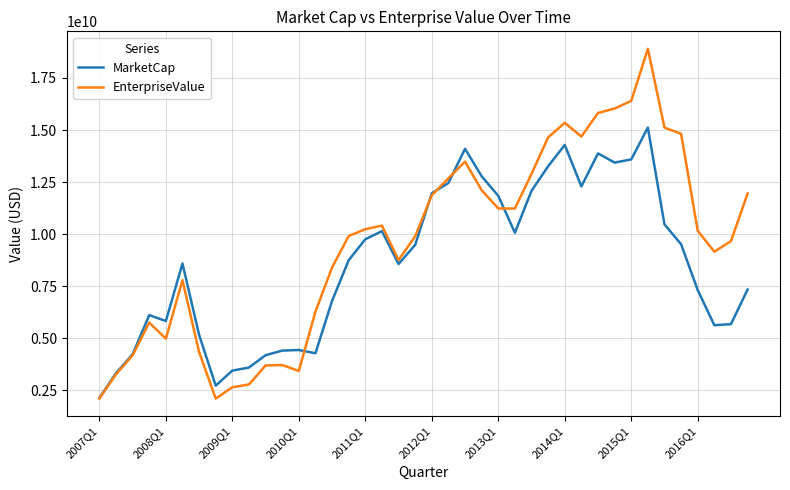

Which series has the largest range (max minus min)?

EnterpriseValue